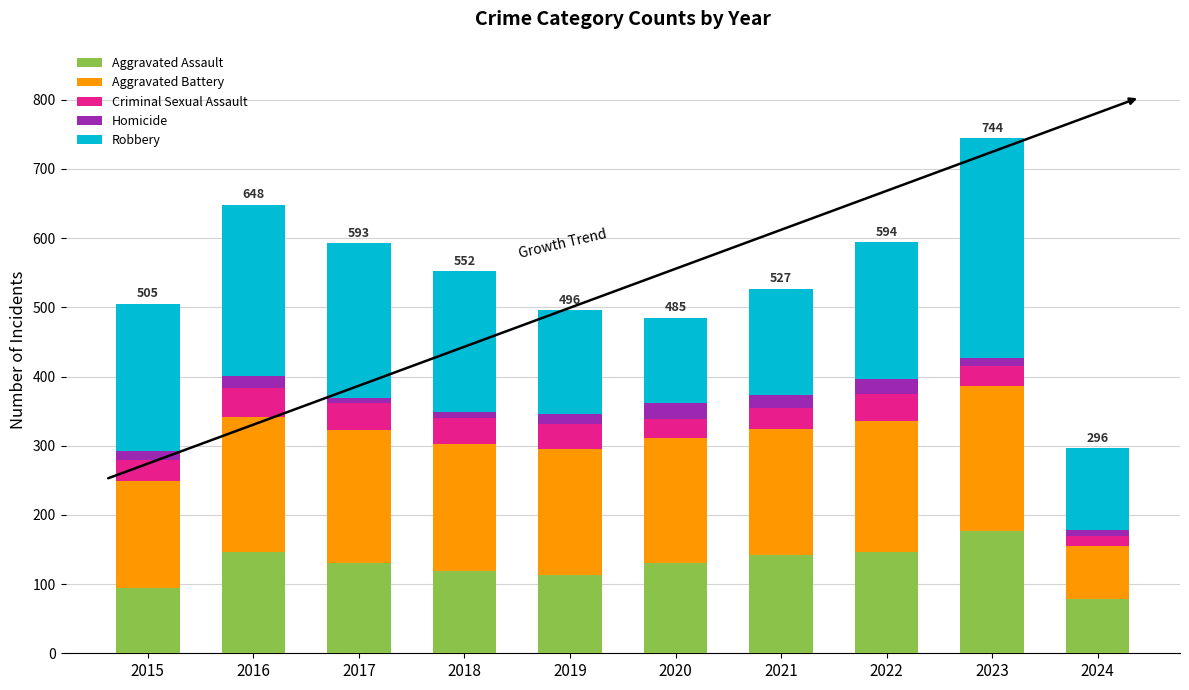

At which category is the sum across all series the highest?

2023